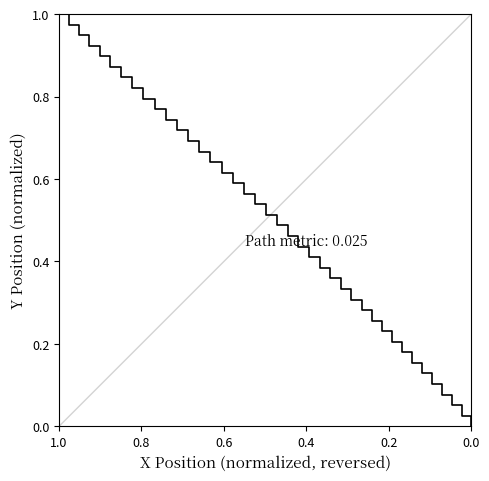

How many values are above zero?

39